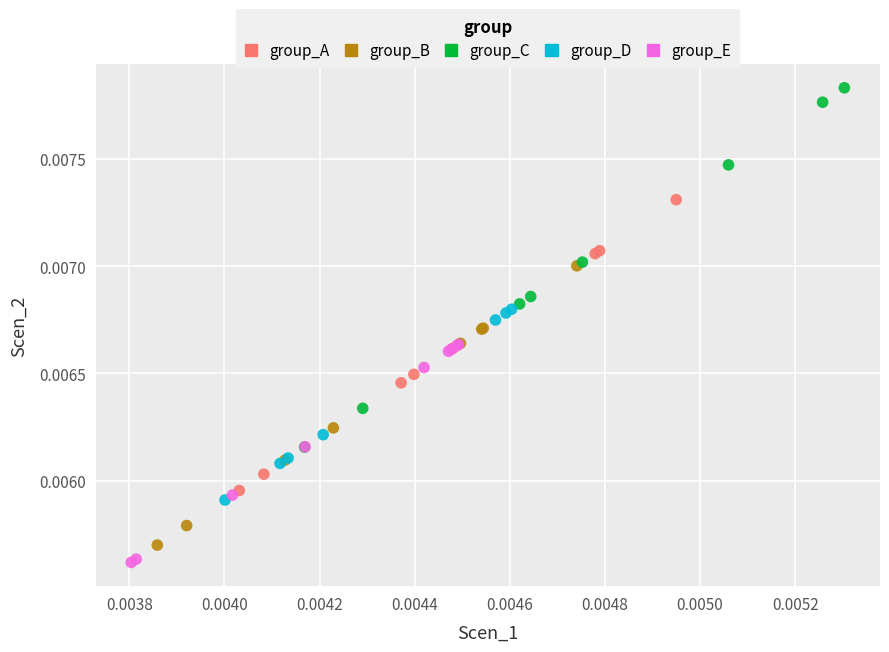

Which series reaches the maximum Y coordinate?

group_C